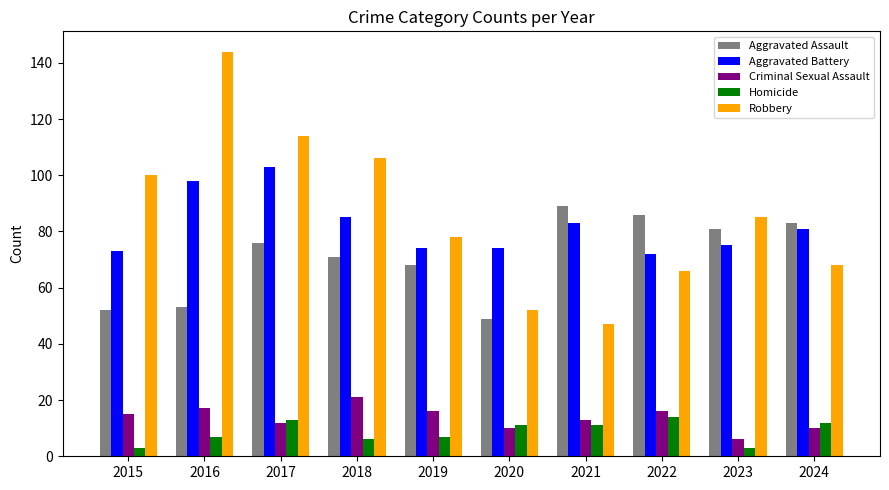

Is the value of Robbery at 2015 greater than the value of Criminal Sexual Assault at 2017?

Yes